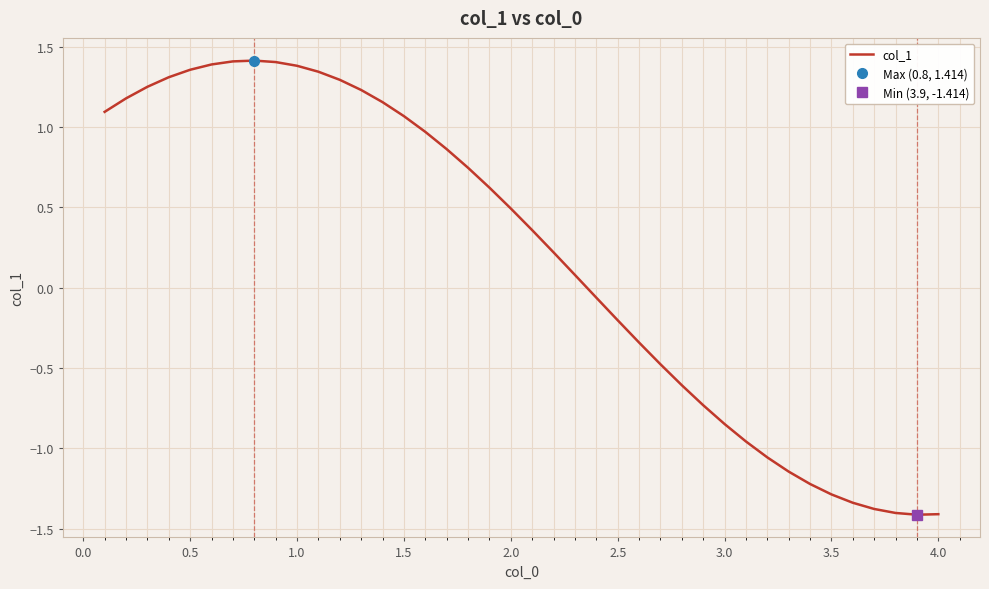

The col_1 series shows -1.8 at 3.5. True or false?

False